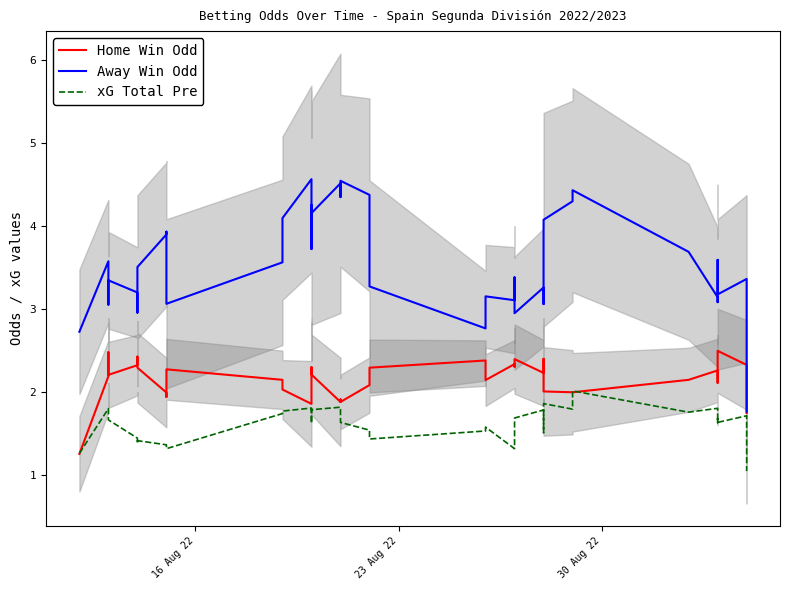

The Away Win Odd series shows 0.9 at 27. True or false?

False